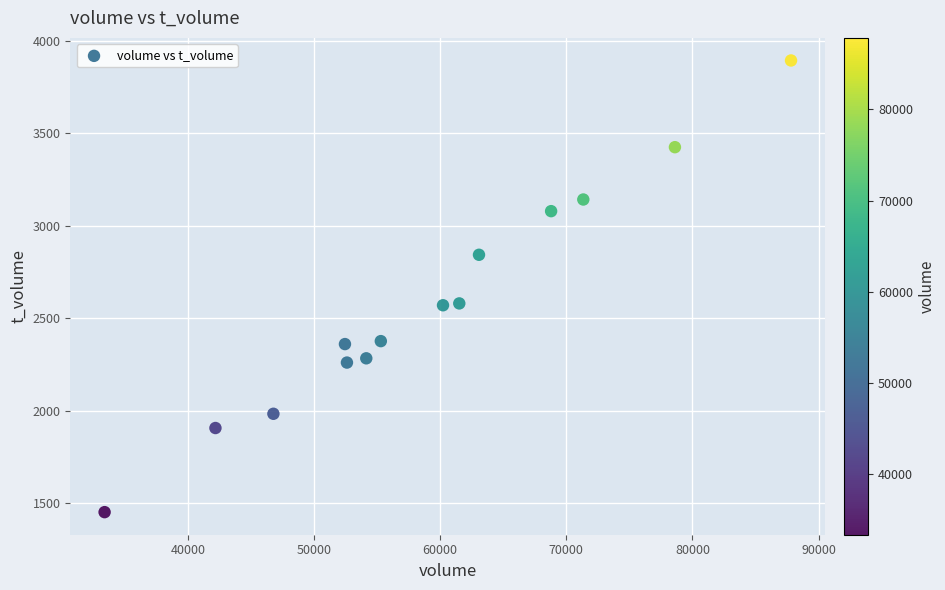

What is the range of Y values (max minus min)?

2443